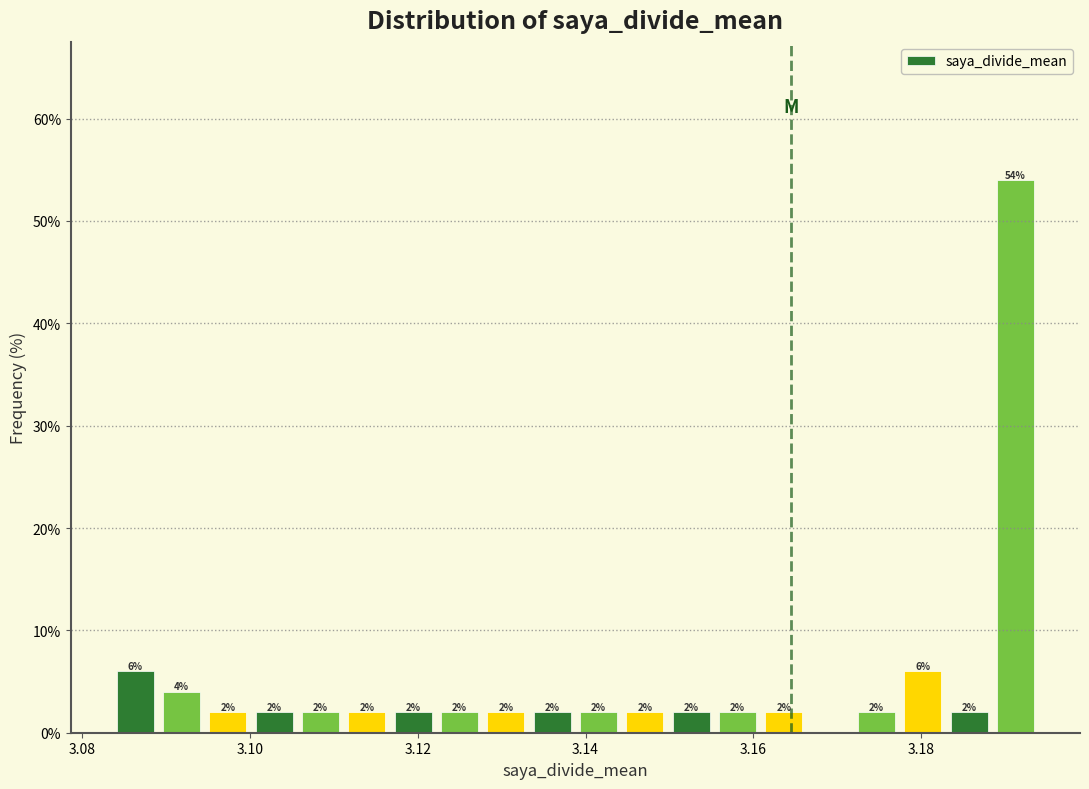

Read against the x-axis, roughly where is the centre of the tallest bar?

3.192